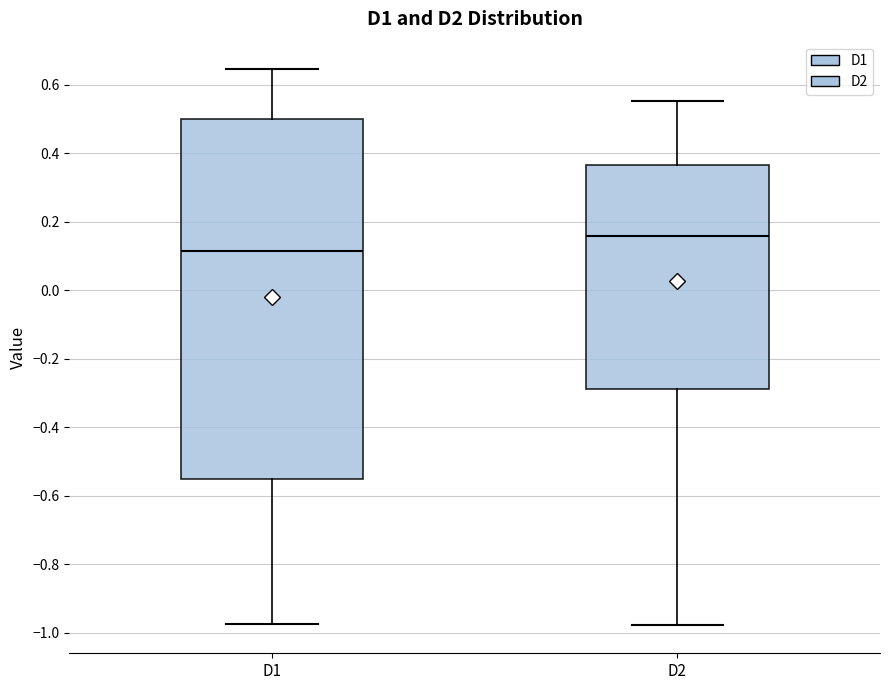

Reading left to right, transcribe this box plot: for each box, give where its median line is, the range the box spans, and where its two whiskers end, as read against the y-axis. The values are not printed on the chart, so give them approximately, as read against the axis.

D1: median 0.12, box -0.56 to 0.50, whiskers -0.98 to 0.64
D2: median 0.16, box -0.28 to 0.36, whiskers -0.98 to 0.56